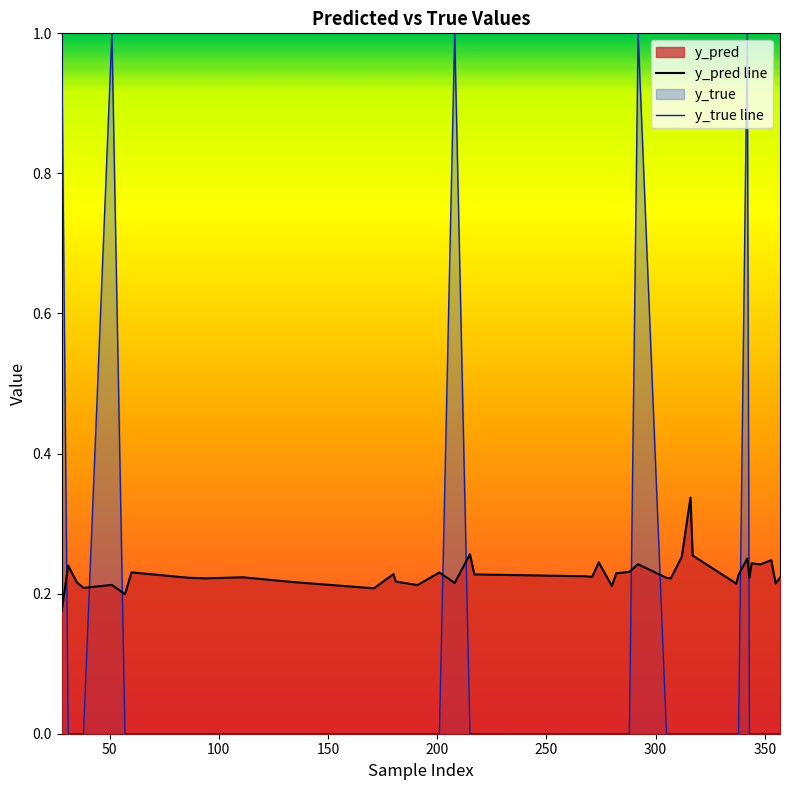

Does the chart display data point markers on the line(s)?

No